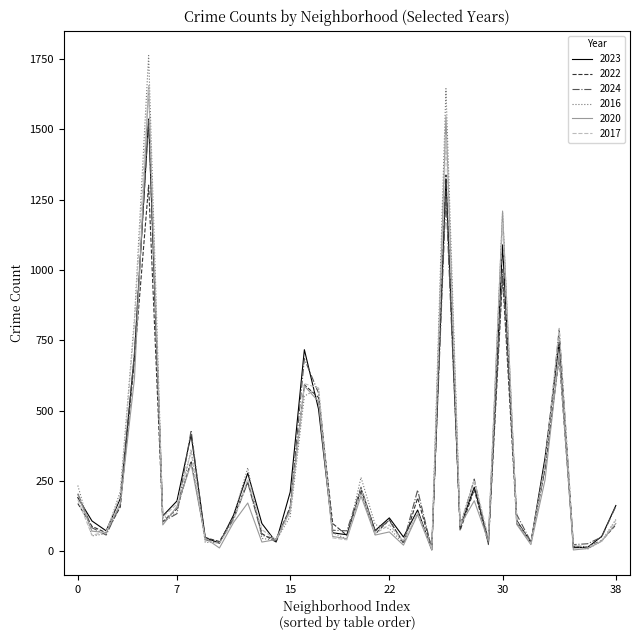

What is the highest value of the 2024 series?

1532